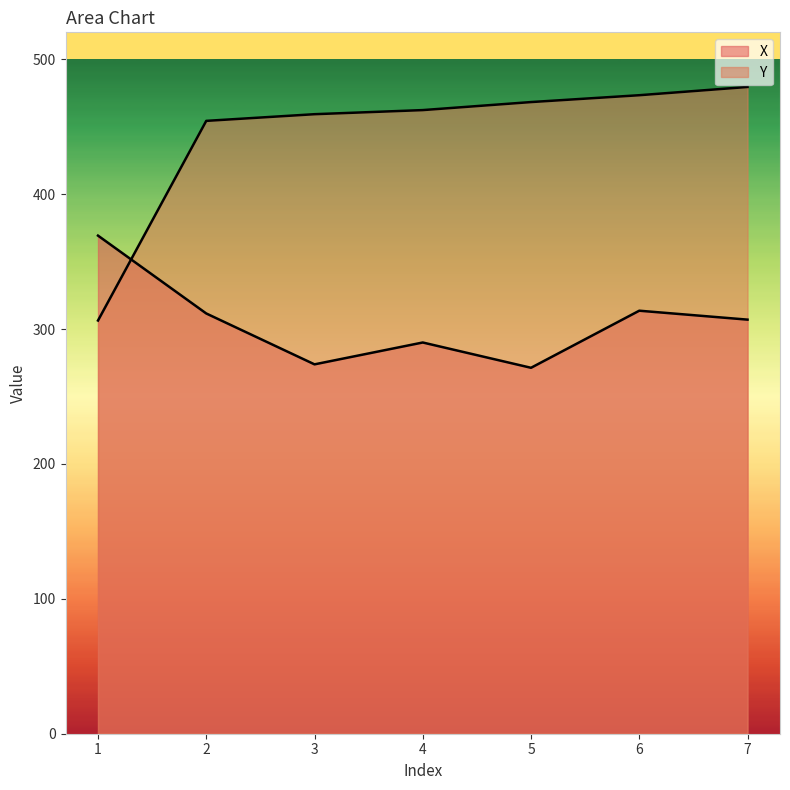

Between which two adjacent categories do X and Y first intersect?

1 and 2